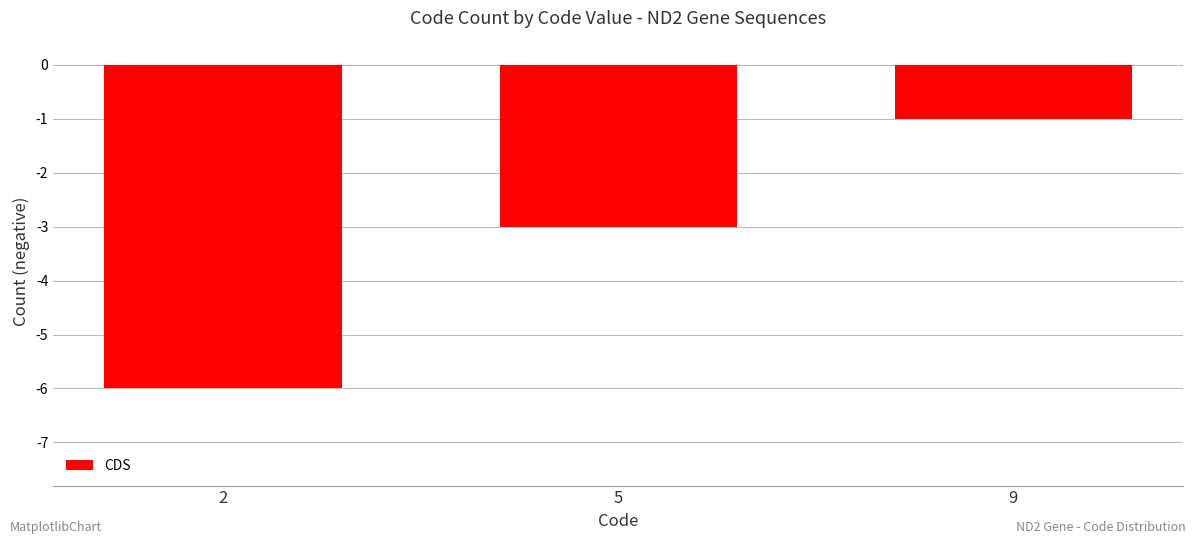

Reading left to right, what are all the values shown in this chart?

-6	-3	-1